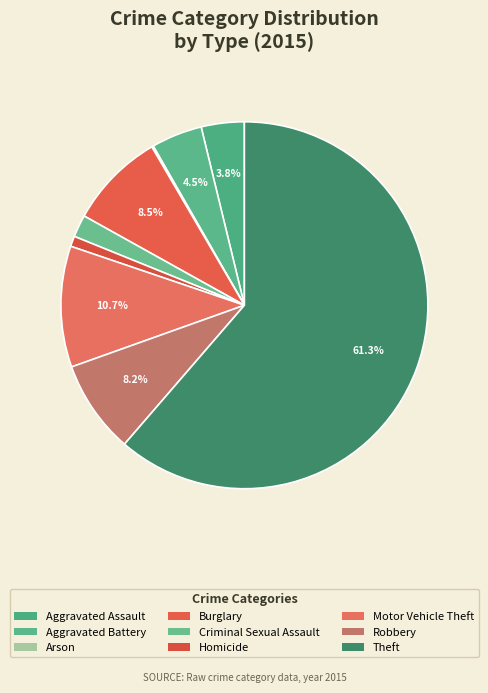

What percentage is NOT represented by Criminal Sexual Assault?

98.0%